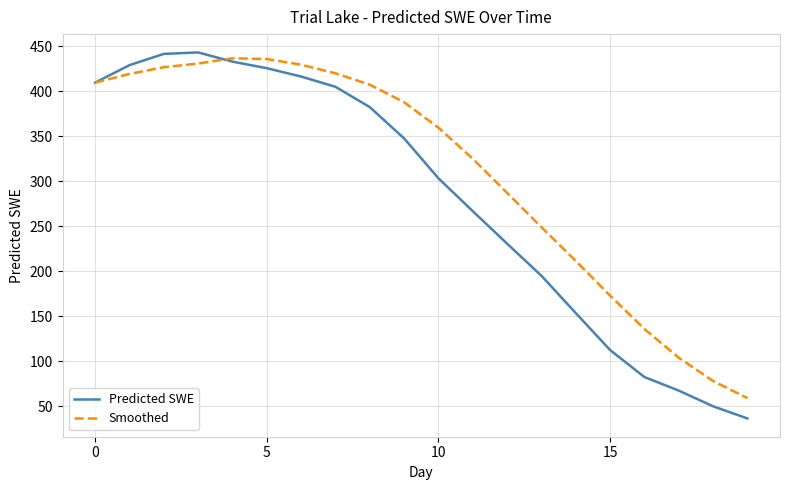

What is the minimum value for Predicted SWE?

36.4